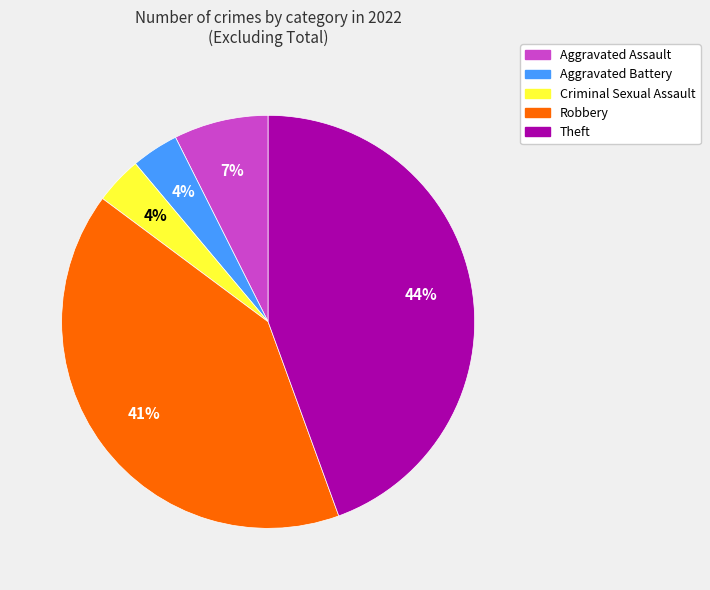

Does Theft represent more than half of the total?

No